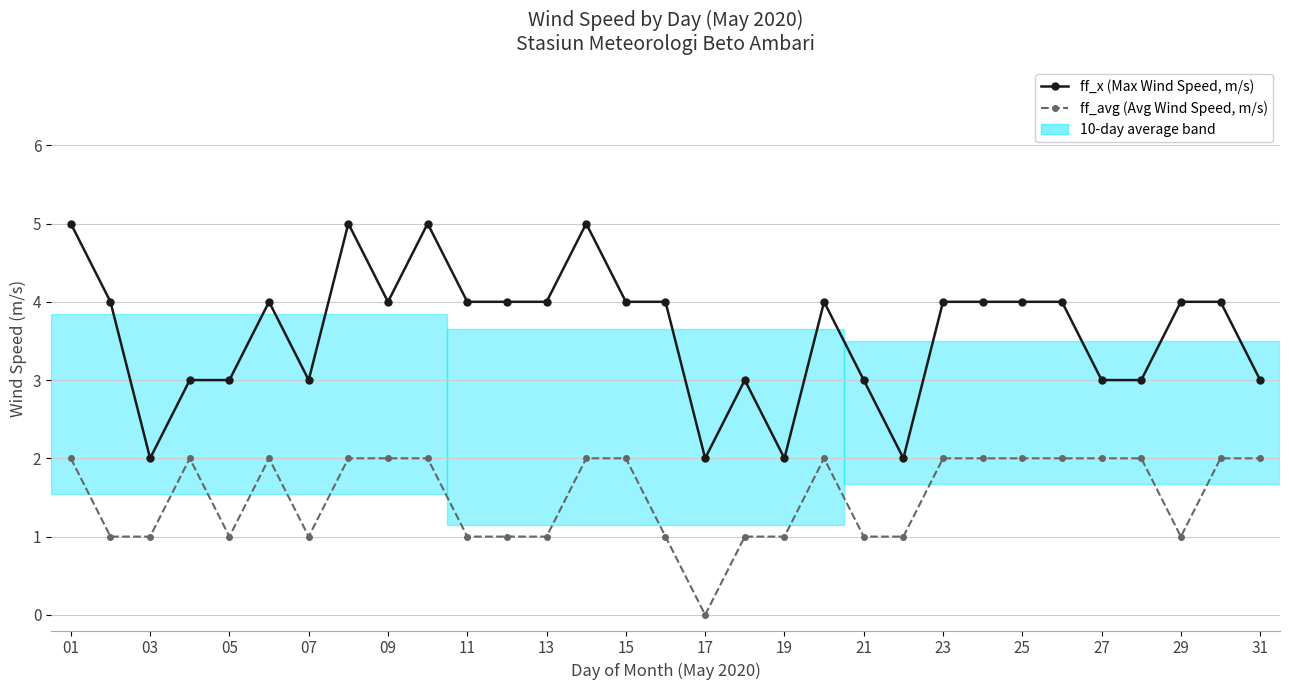

Which series has the largest total across all categories?

ff_x (Max Wind Speed, m/s)